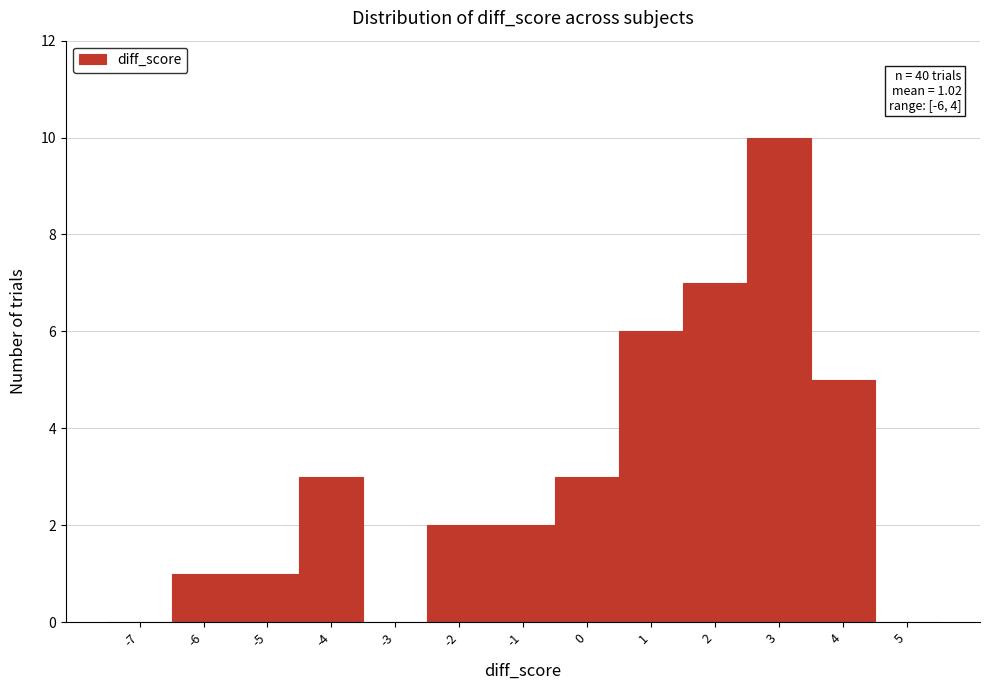

Reading left to right, extract all data points from this chart.

-7=0	-6=1	-5=1	-4=3	-3=0	-2=2	-1=2	0=3	1=6	2=7	3=10	4=5	5=0